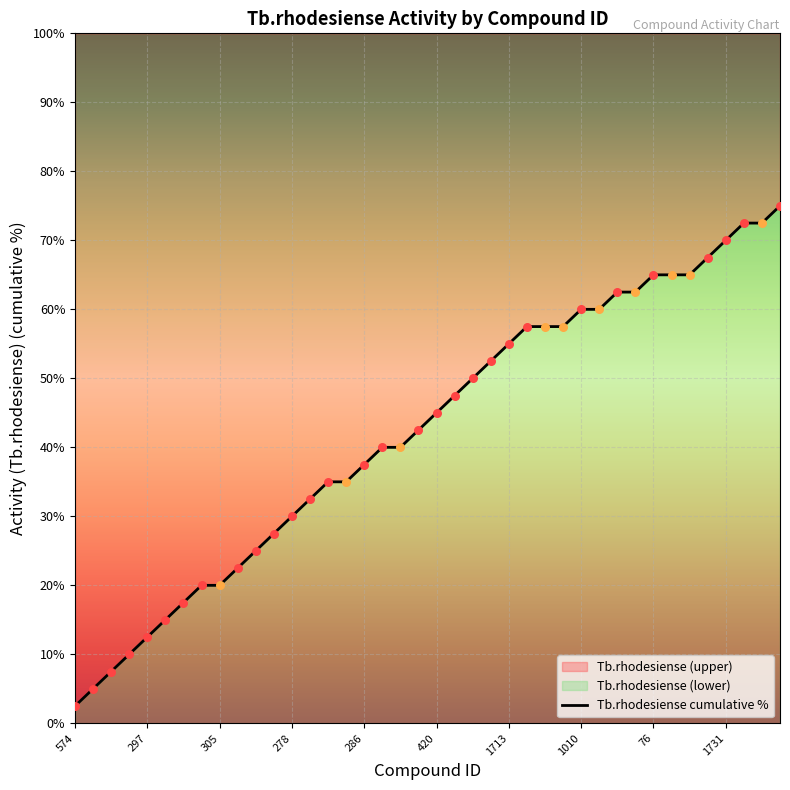

Which has a higher value, 17 or 35?

35